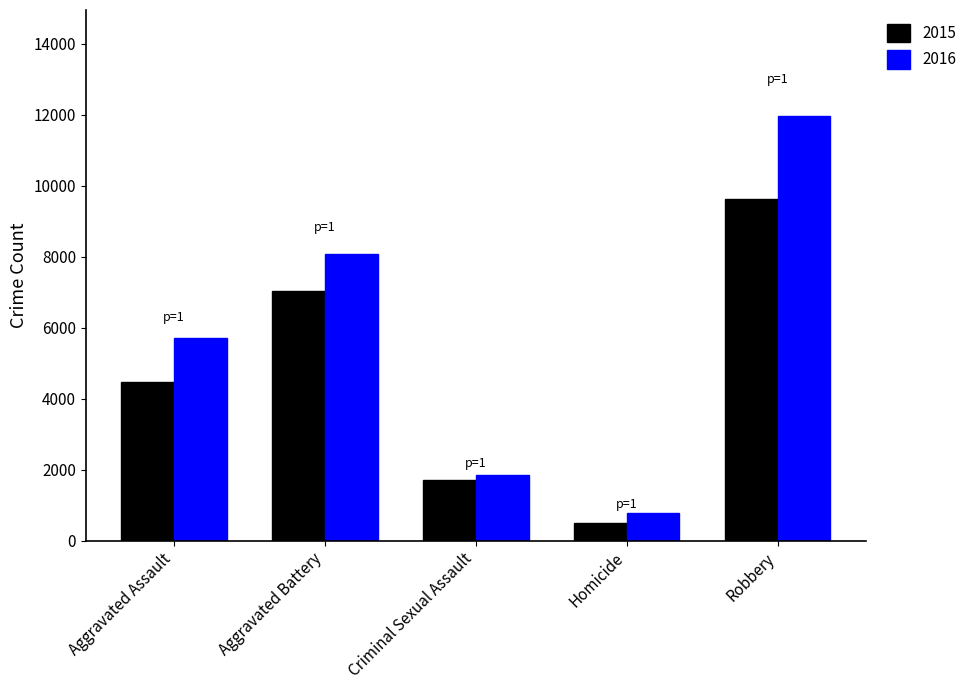

At which label is 2016 closest to 6373?

Aggravated Assault